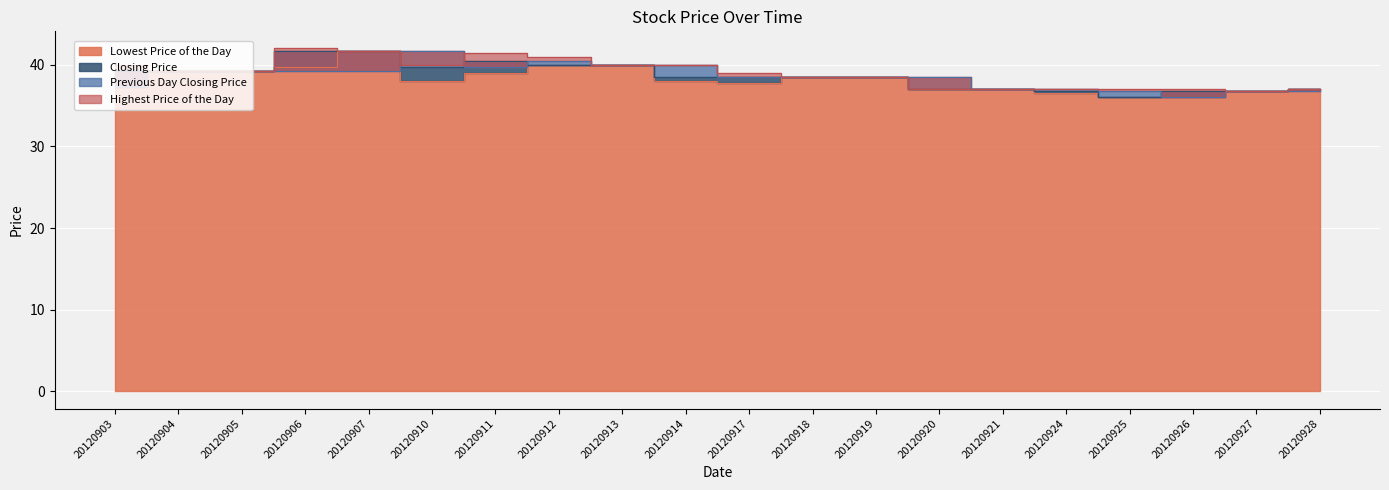

What is the value of the Highest Price of the Day point at the 20th from the left?

37.0